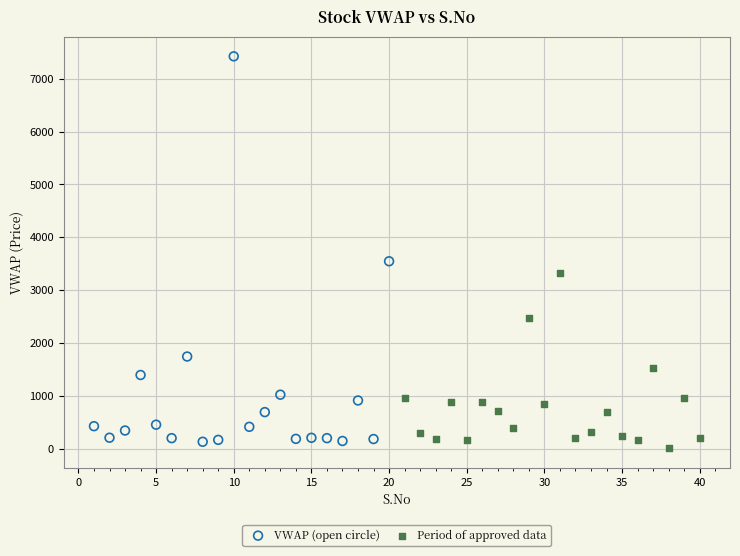

Which series has the largest Y range (max minus min)?

VWAP (open circle)